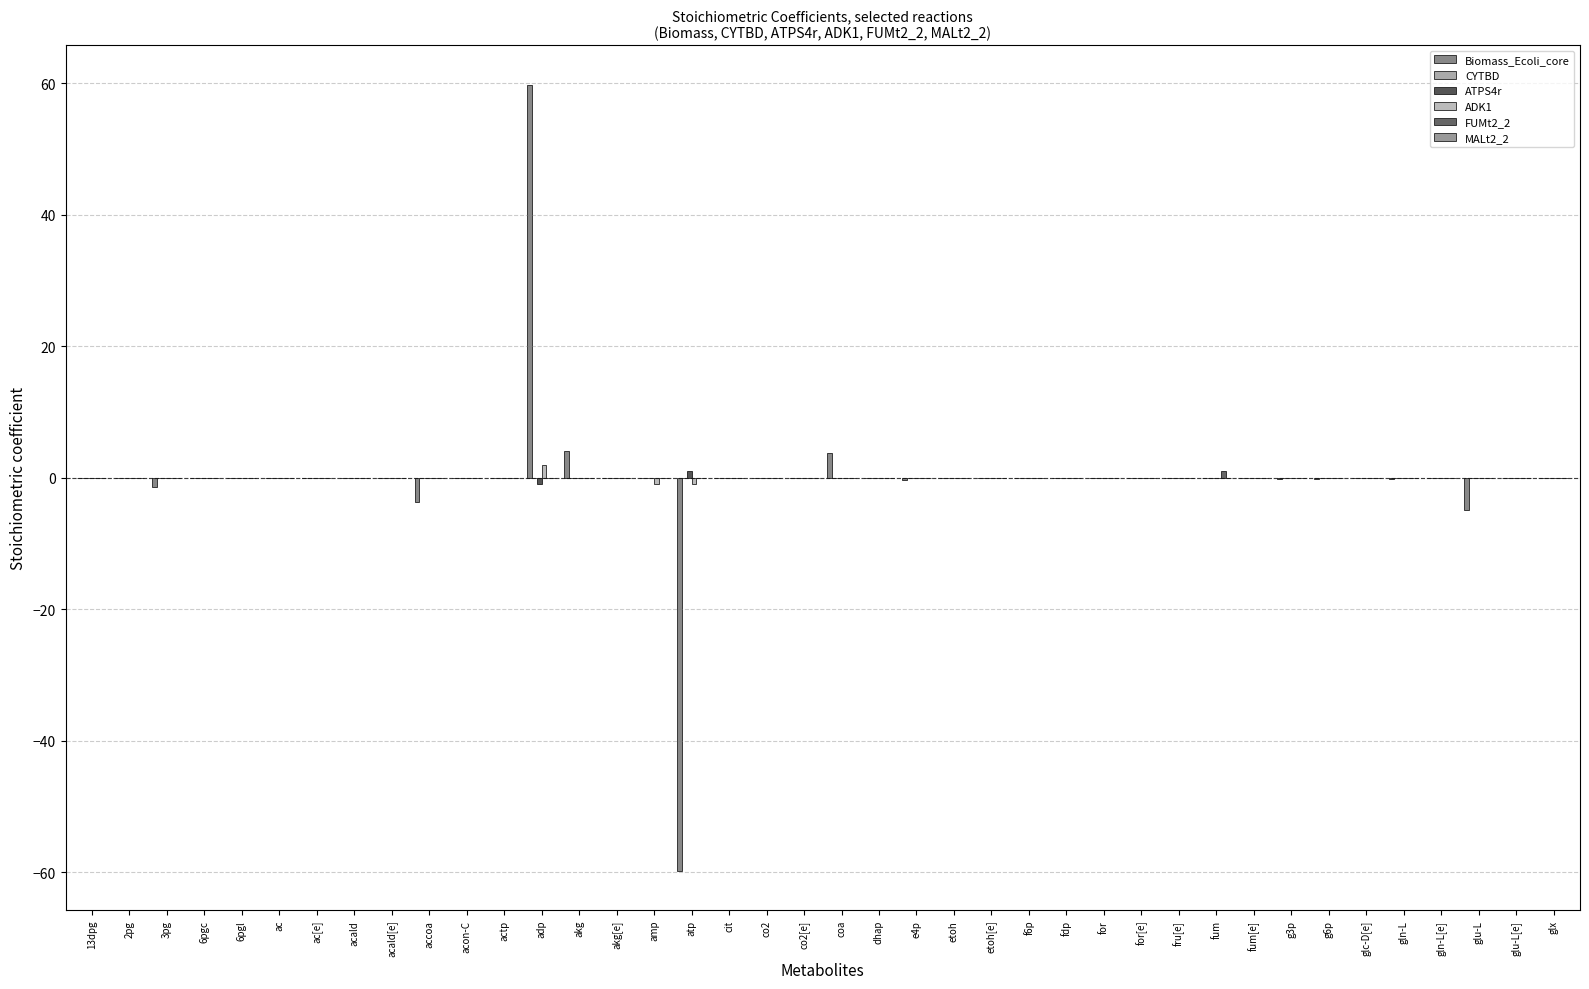

Reading left to right, list all the values displayed in this chart.

Biomass_Ecoli_core: 0.0	0.0	-1.5	0.0	0.0	0.0	0.0	0.0	0.0	-3.7	0.0	0.0	59.8	4.1	0.0	0.0	-59.8	0.0	0.0	0.0	3.7	0.0	-0.4	0.0	0.0	-0.1	0.0	0.0	0.0	0.0	0.0	0.0	-0.1	-0.2	0.0	-0.3	0.0	-4.9	0.0	0.0
CYTBD: 0.0	0.0	0.0	0.0	0.0	0.0	0.0	0.0	0.0	0.0	0.0	0.0	0.0	0.0	0.0	0.0	0.0	0.0	0.0	0.0	0.0	0.0	0.0	0.0	0.0	0.0	0.0	0.0	0.0	0.0	0.0	0.0	0.0	0.0	0.0	0.0	0.0	0.0	0.0	0.0
ATPS4r: 0.0	0.0	0.0	0.0	0.0	0.0	0.0	0.0	0.0	0.0	0.0	0.0	-1.0	0.0	0.0	0.0	1.0	0.0	0.0	0.0	0.0	0.0	0.0	0.0	0.0	0.0	0.0	0.0	0.0	0.0	0.0	0.0	0.0	0.0	0.0	0.0	0.0	0.0	0.0	0.0
ADK1: 0.0	0.0	0.0	0.0	0.0	0.0	0.0	0.0	0.0	0.0	0.0	0.0	2.0	0.0	0.0	-1.0	-1.0	0.0	0.0	0.0	0.0	0.0	0.0	0.0	0.0	0.0	0.0	0.0	0.0	0.0	0.0	0.0	0.0	0.0	0.0	0.0	0.0	0.0	0.0	0.0
FUMt2_2: 0.0	0.0	0.0	0.0	0.0	0.0	0.0	0.0	0.0	0.0	0.0	0.0	0.0	0.0	0.0	0.0	0.0	0.0	0.0	0.0	0.0	0.0	0.0	0.0	0.0	0.0	0.0	0.0	0.0	0.0	1.0	0.0	0.0	0.0	0.0	0.0	0.0	0.0	0.0	0.0
MALt2_2: 0.0	0.0	0.0	0.0	0.0	0.0	0.0	0.0	0.0	0.0	0.0	0.0	0.0	0.0	0.0	0.0	0.0	0.0	0.0	0.0	0.0	0.0	0.0	0.0	0.0	0.0	0.0	0.0	0.0	0.0	0.0	0.0	0.0	0.0	0.0	0.0	0.0	0.0	0.0	0.0